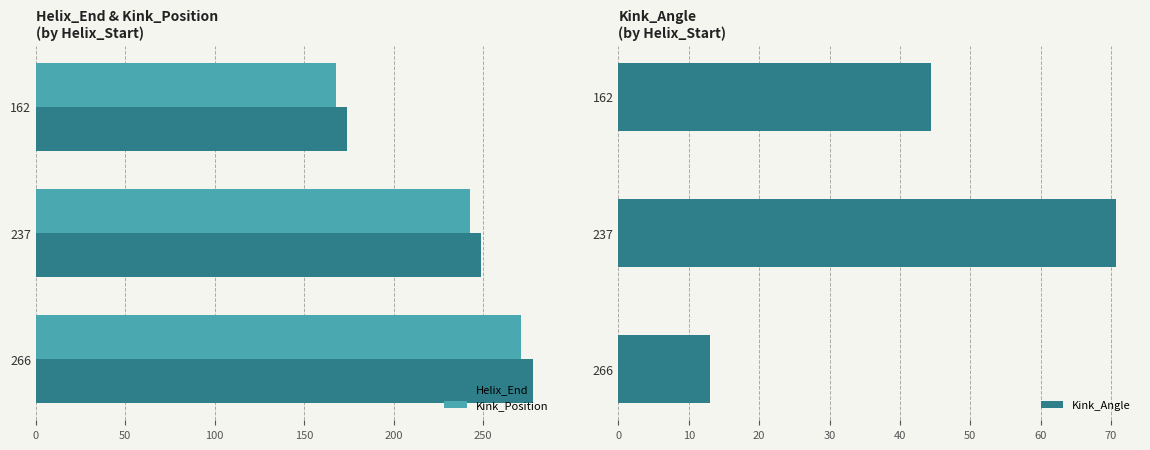

How many Kink_Position values are between 168 and 271?

3